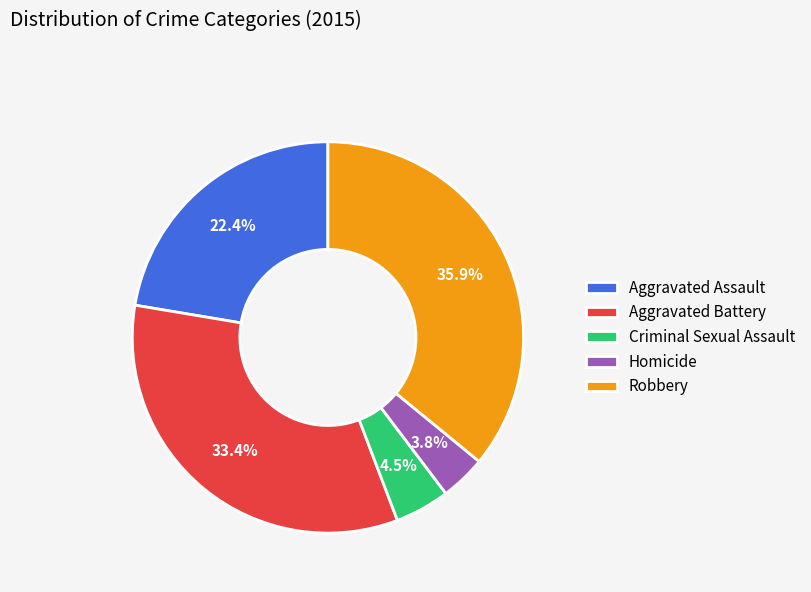

Does any single category account for the majority?

No